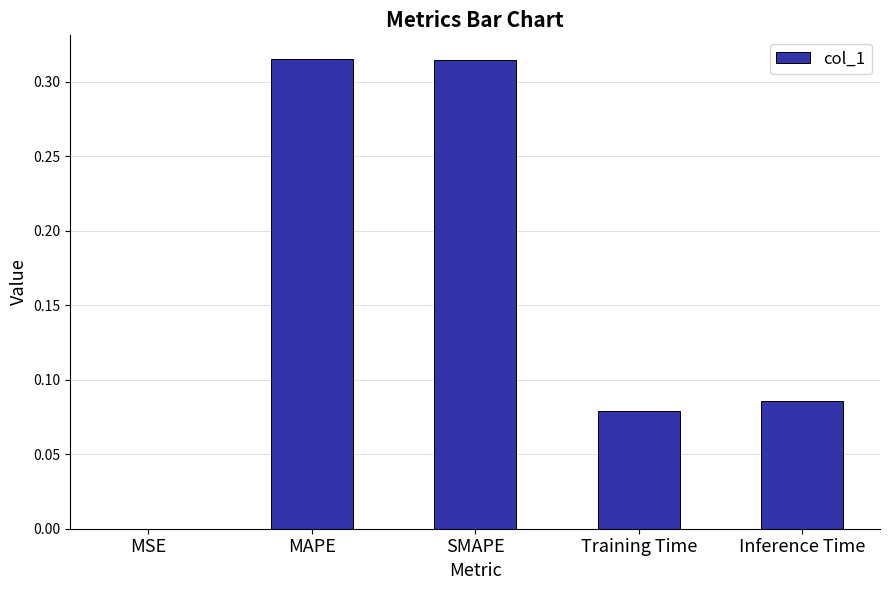

What is the average value?

0.2